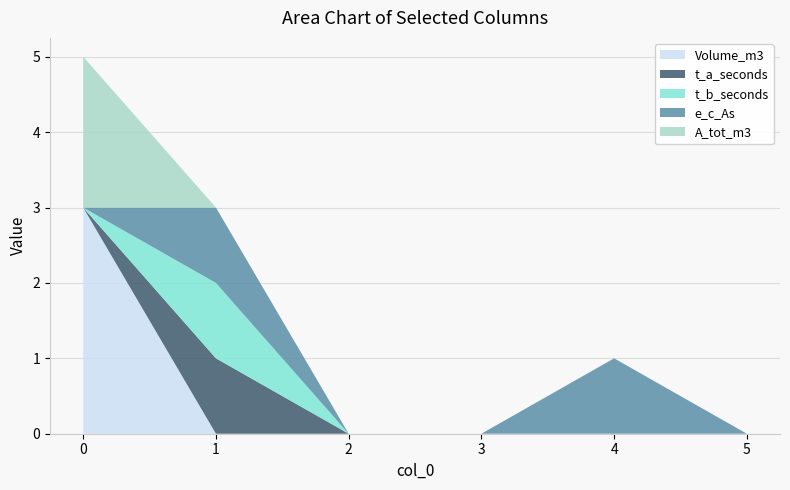

Reading left to right, what are all the values shown in this chart?

Volume_m3: 0=3	1=0	2=0	3=0	4=0	5=0
t_a_seconds: 0=0	1=1	2=0	3=0	4=0	5=0
t_b_seconds: 0=0	1=1	2=0	3=0	4=0	5=0
e_c_As: 0=0	1=1	2=0	3=0	4=1	5=0
A_tot_m3: 0=2	1=0	2=0	3=0	4=0	5=0